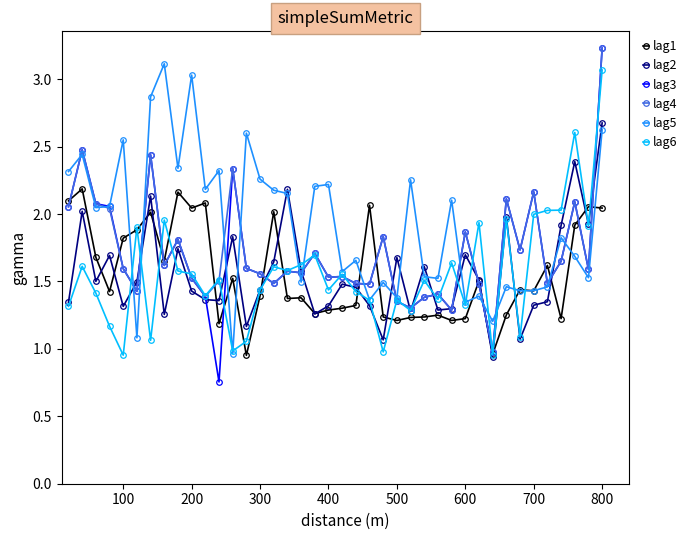

Which series has the widest spread of values?

lag3